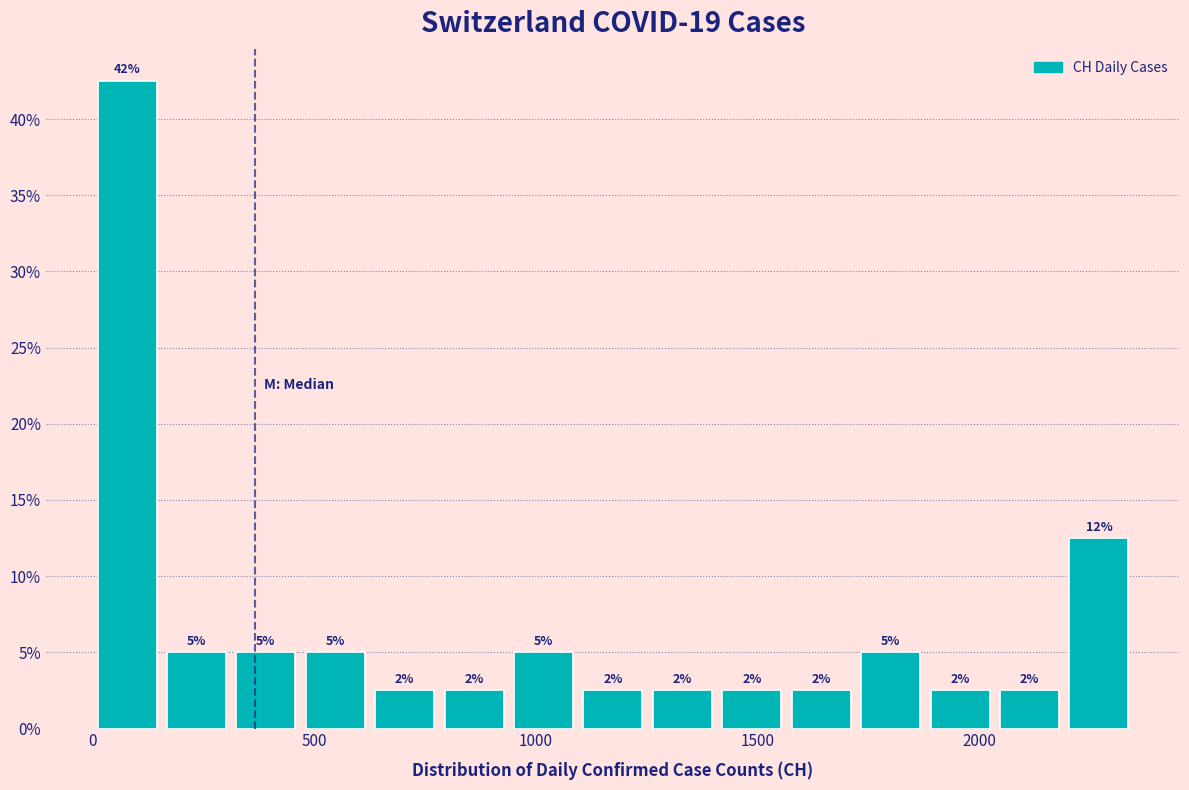

Read against the x-axis, roughly where is the centre of the tallest bar?

100